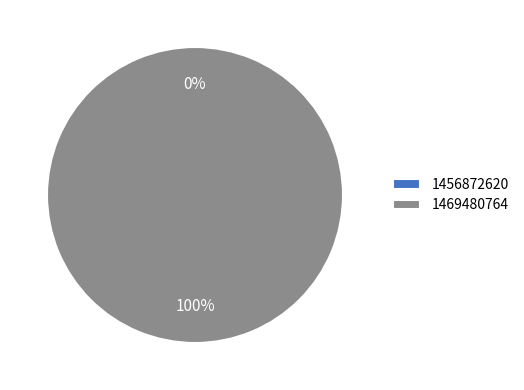

What is the smallest slice in the pie chart?

1456872620